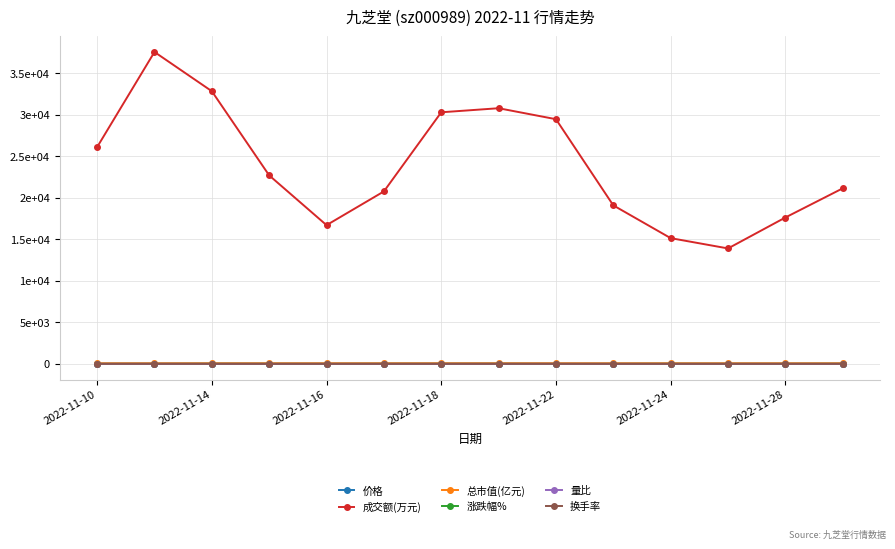

In 换手率, how many points are lower than both neighbors (excluding endpoints)?

2